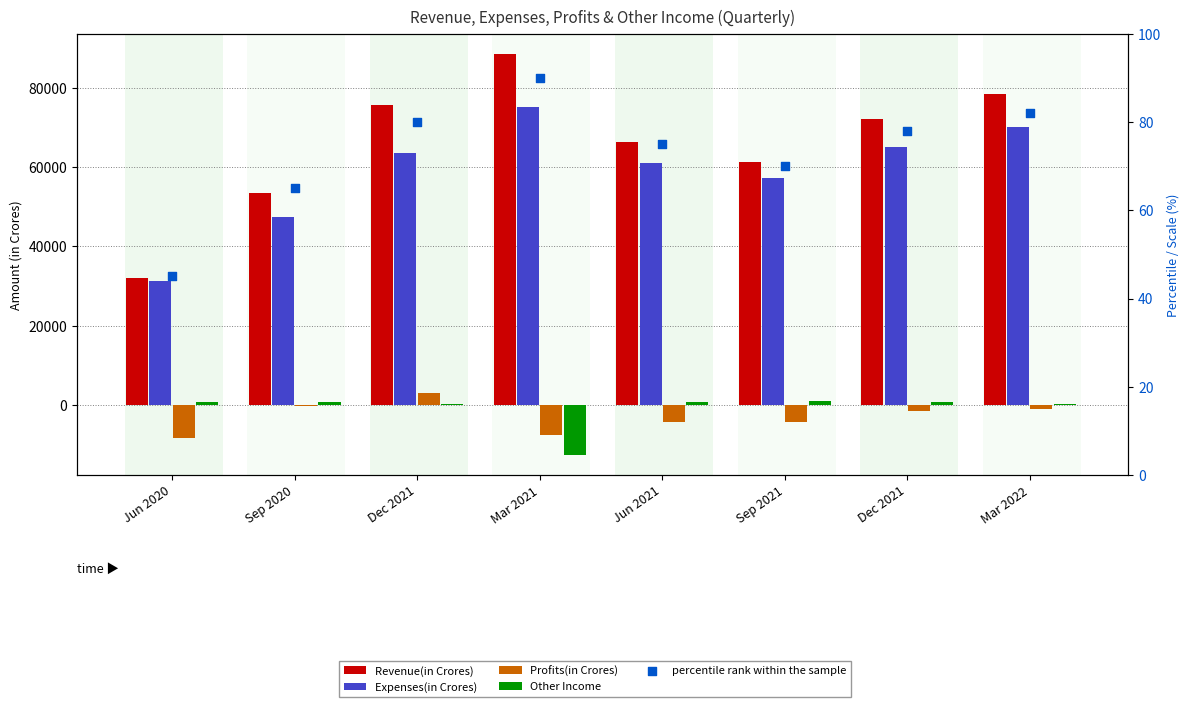

At how many categories does at least one series exceed 17298?

8